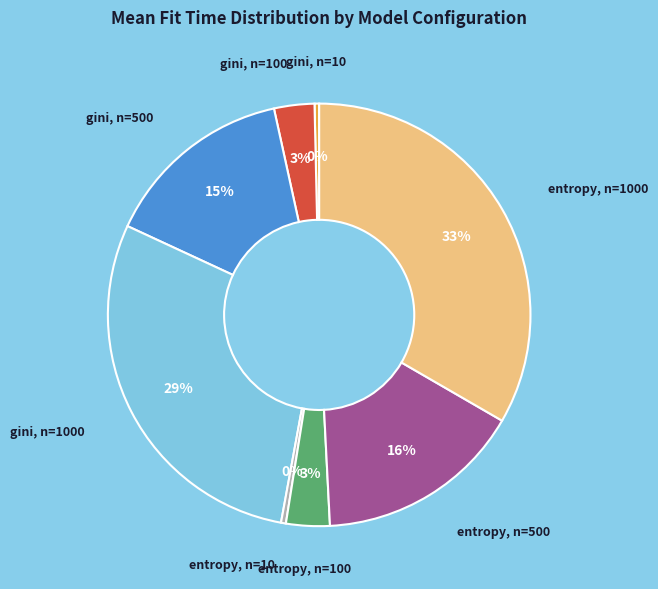

Combined, do entropy, n=500 and gini, n=10 account for over 50%?

No